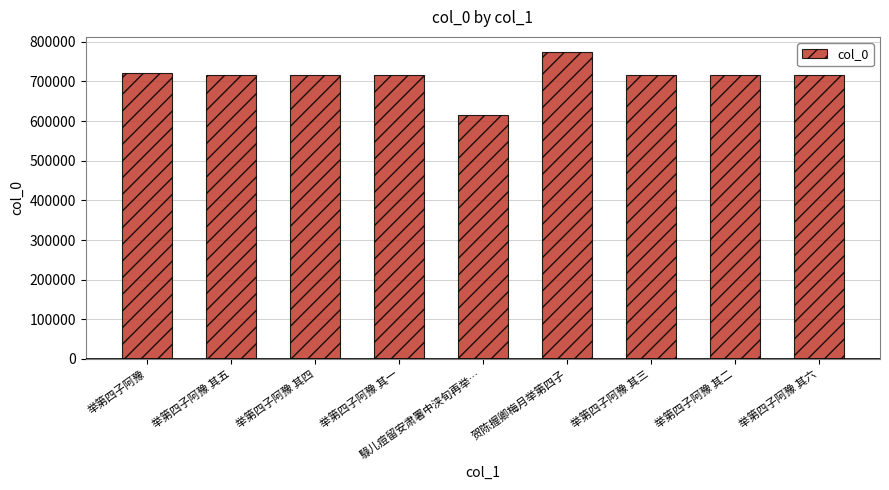

What position from the right is 举第四子阿豫 其五?

8